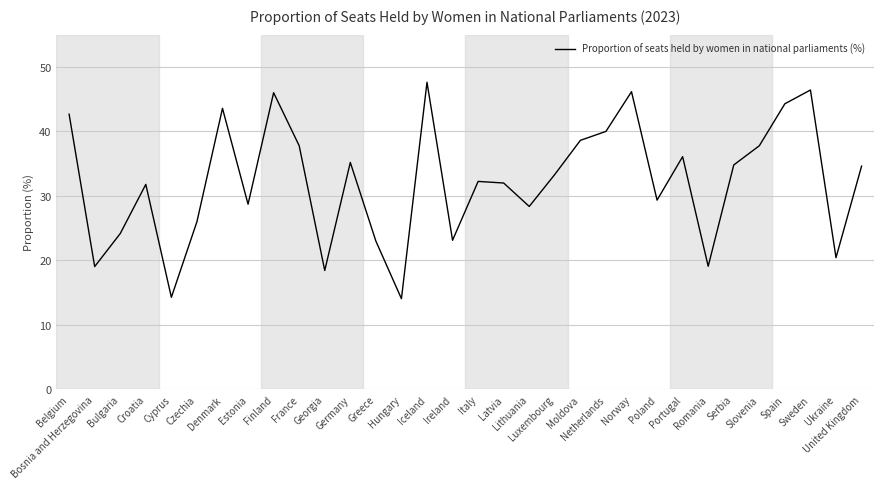

How many lines are shown in the chart?

1